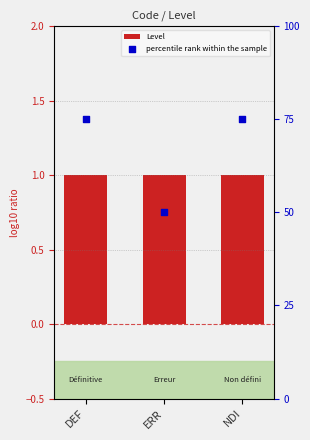

At which category is the sum across all series the highest?

DEF